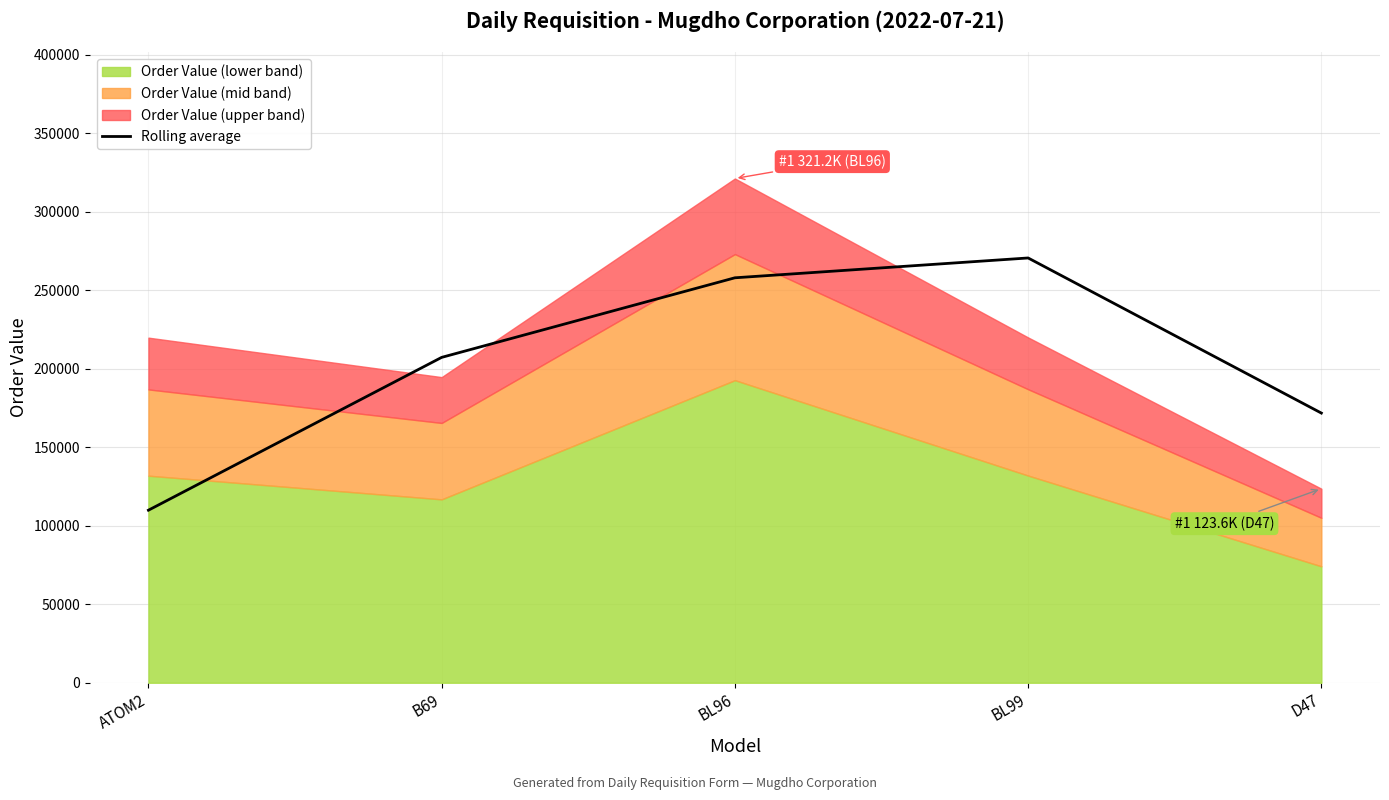

How many lines are shown in the chart?

1